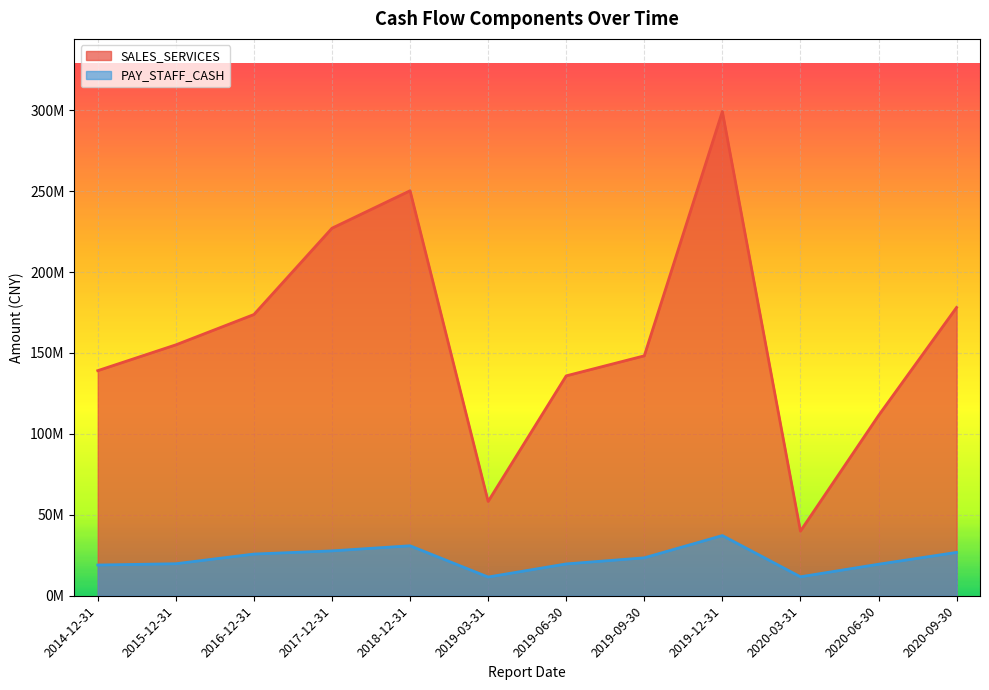

At 2016-12-31, list the series in order from largest to smallest.

SALES_SERVICES, PAY_STAFF_CASH